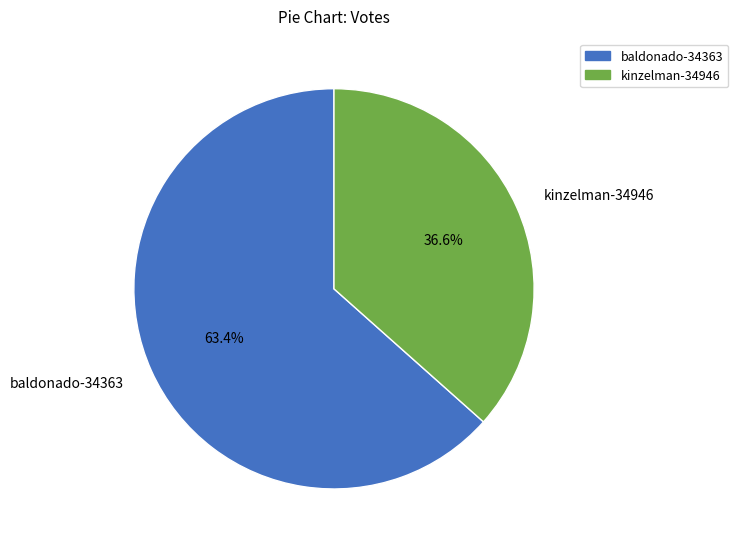

What is the largest slice in the pie chart?

baldonado-34363